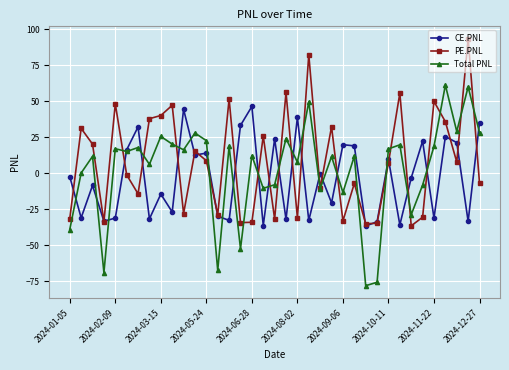

Which series has the largest range (max minus min)?

Total PNL